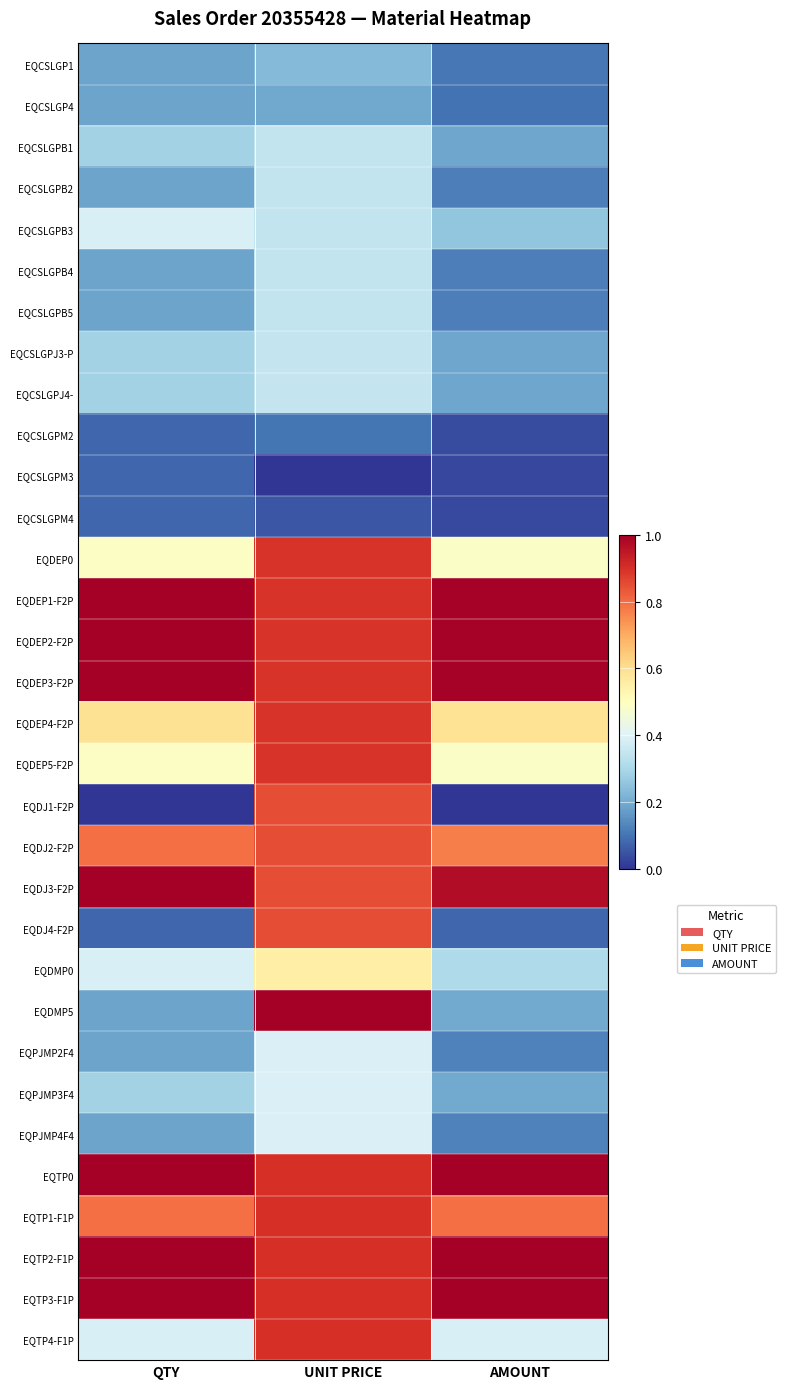

At how many categories does at least one series exceed 0?

3